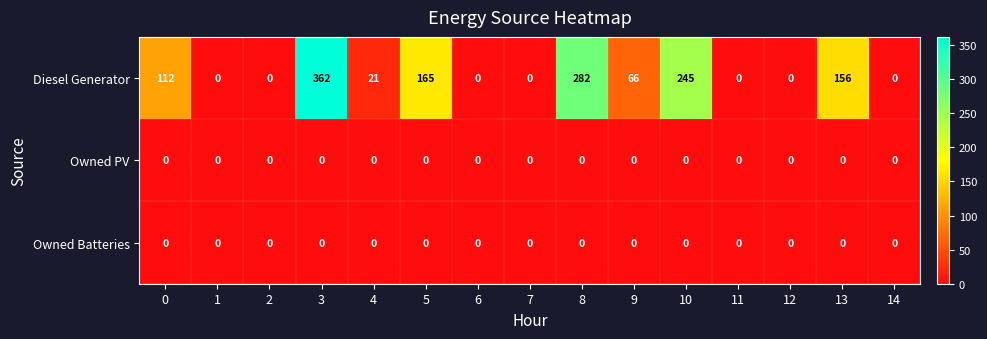

Which series has the largest range (max minus min)?

Diesel Generator